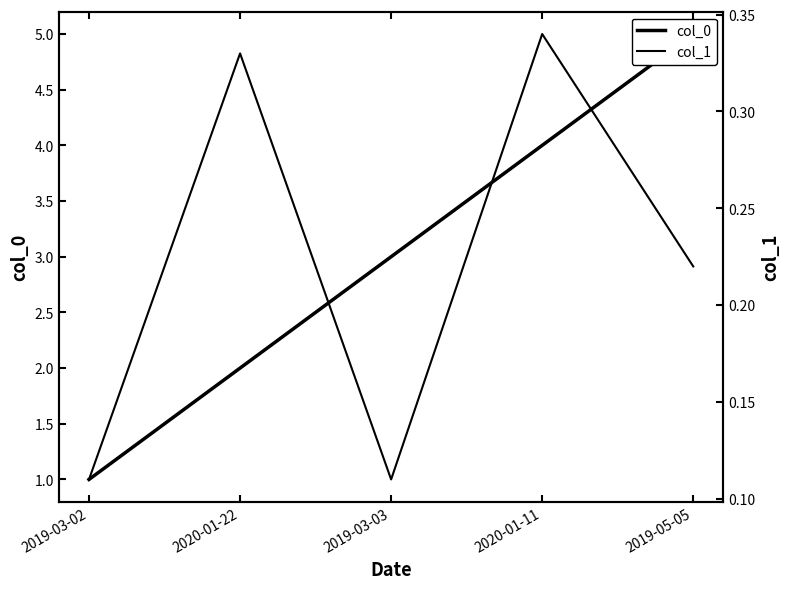

Reading left to right, extract all data points from this chart.

col_0: 2019-03-02=1.0	2020-01-22=2.0	2019-03-03=3.0	2020-01-11=4.0	2019-05-05=5.0
col_1: 2019-03-02=0.1	2020-01-22=0.3	2019-03-03=0.1	2020-01-11=0.3	2019-05-05=0.2